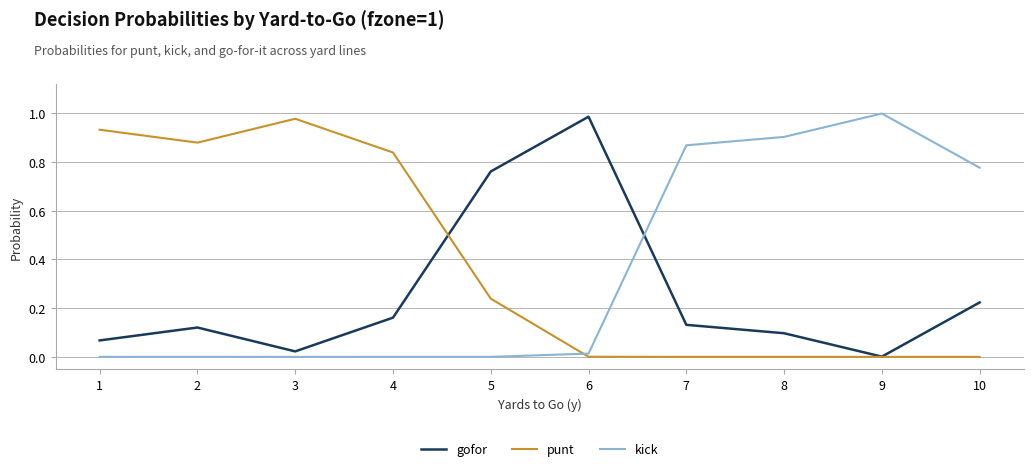

Does the chart display data point markers on the line(s)?

No